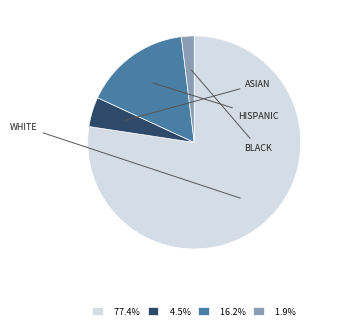

Does any single category account for the majority?

Yes